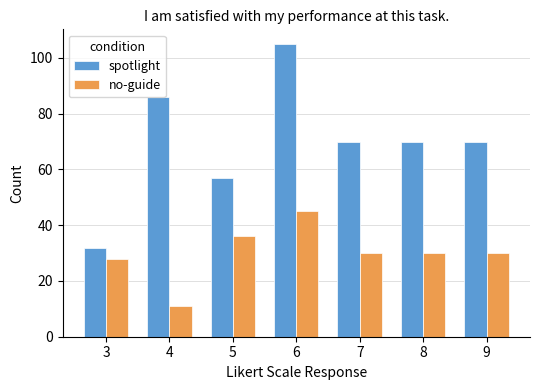

At 3, list the series in order from smallest to largest.

no-guide, spotlight